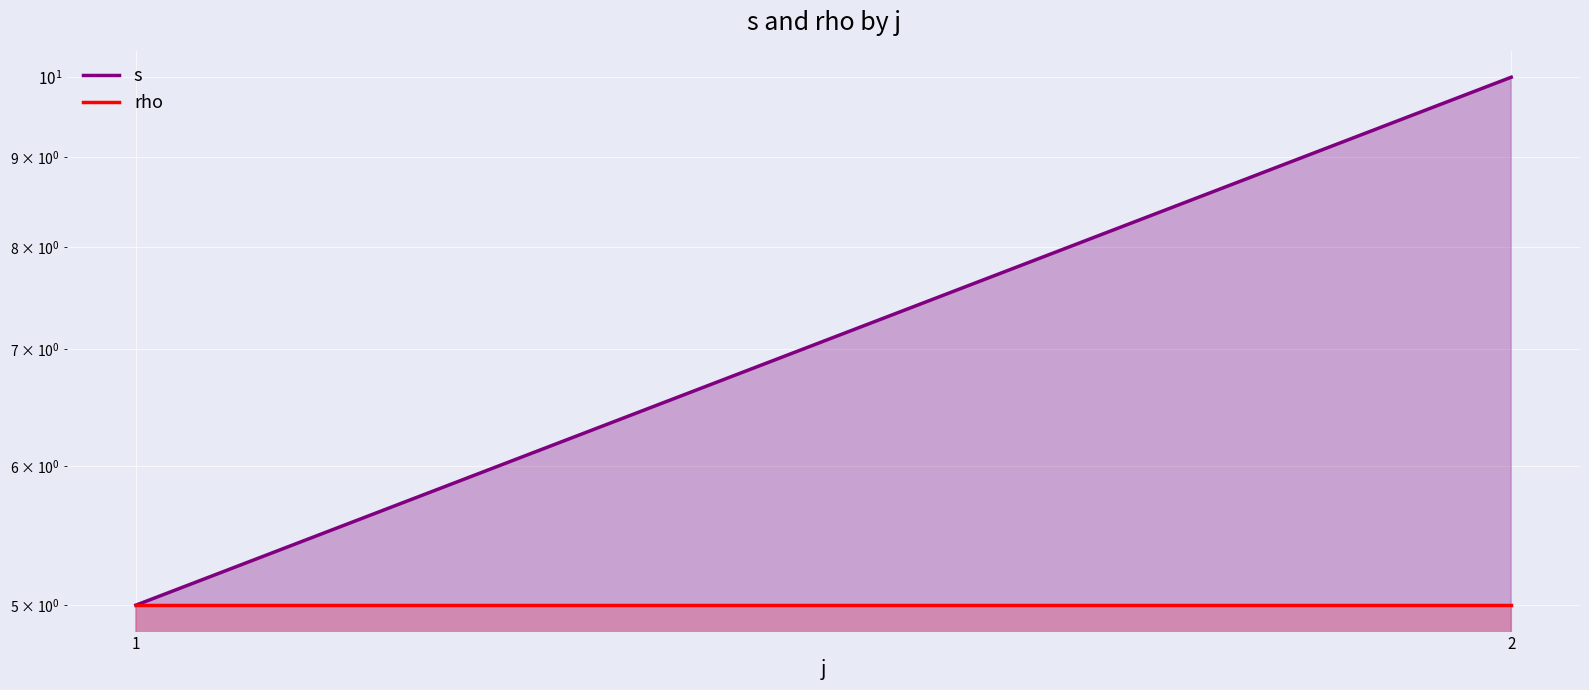

True or false: rho has a value of 3 at 1.

False